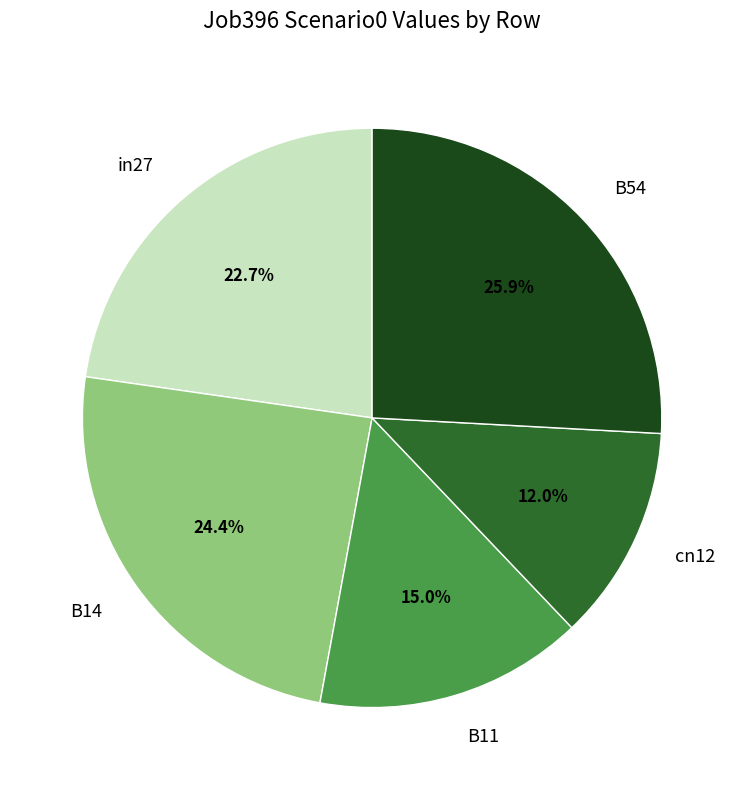

To the nearest percent, what percentage of the pie is B54?

26%